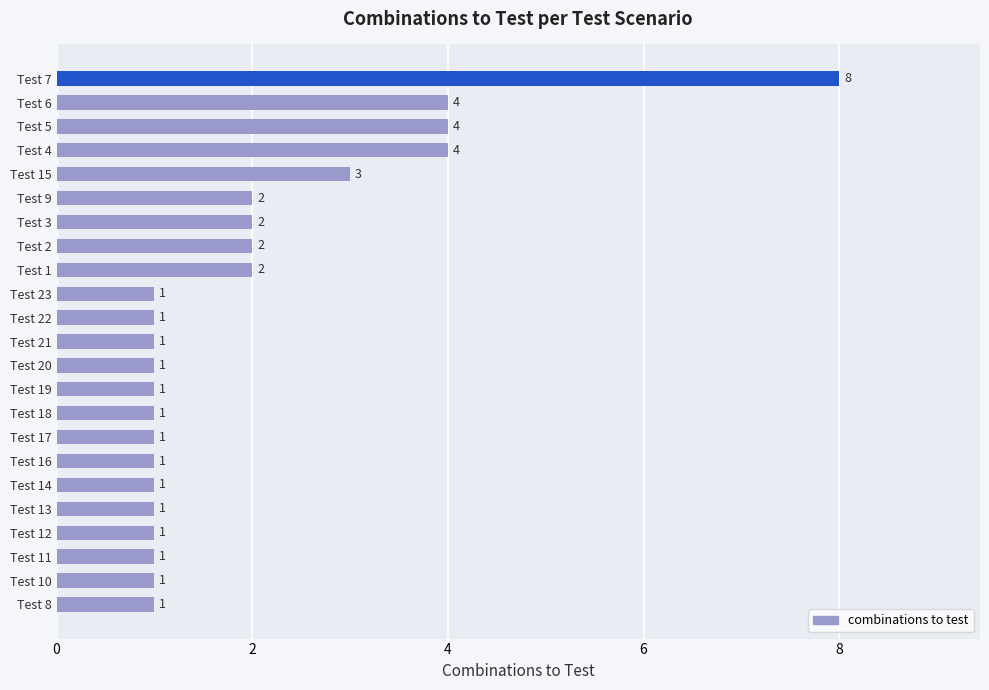

What is the difference between the maximum and minimum values?

7